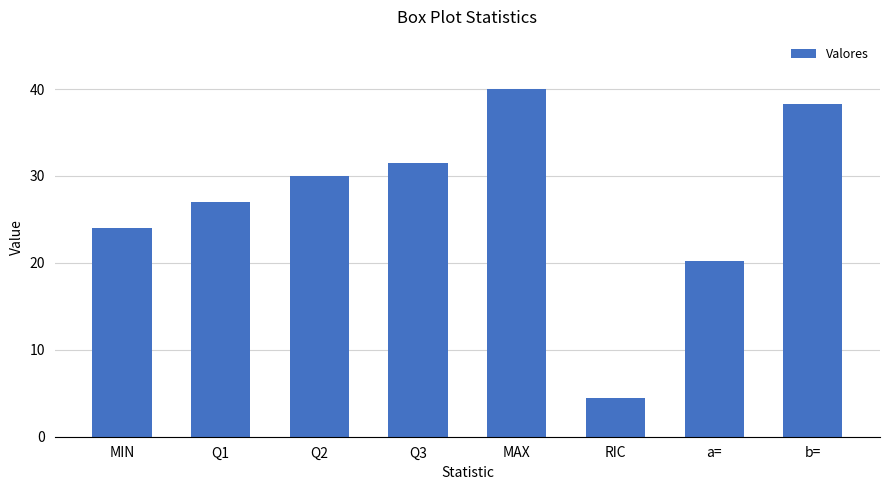

What is the sum of all values?

215.5